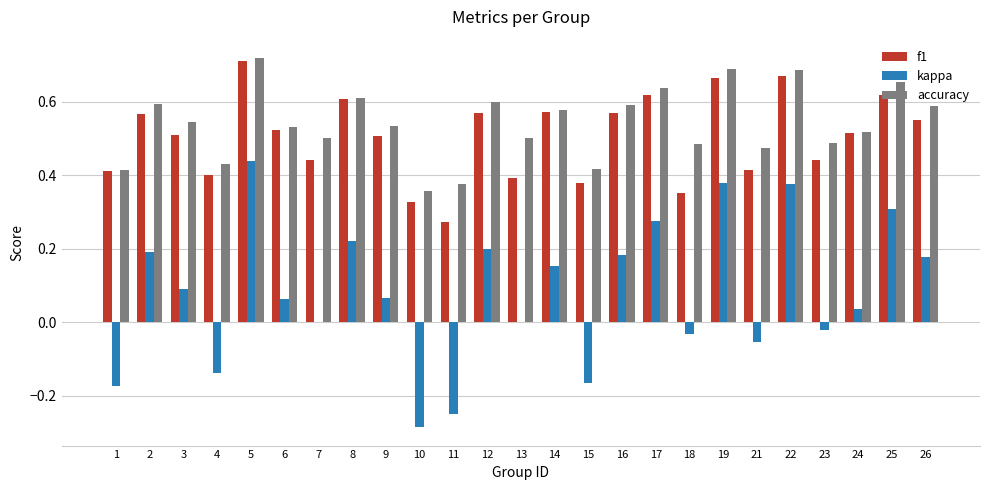

True or false: accuracy has a value of 0.4 at 4.

True